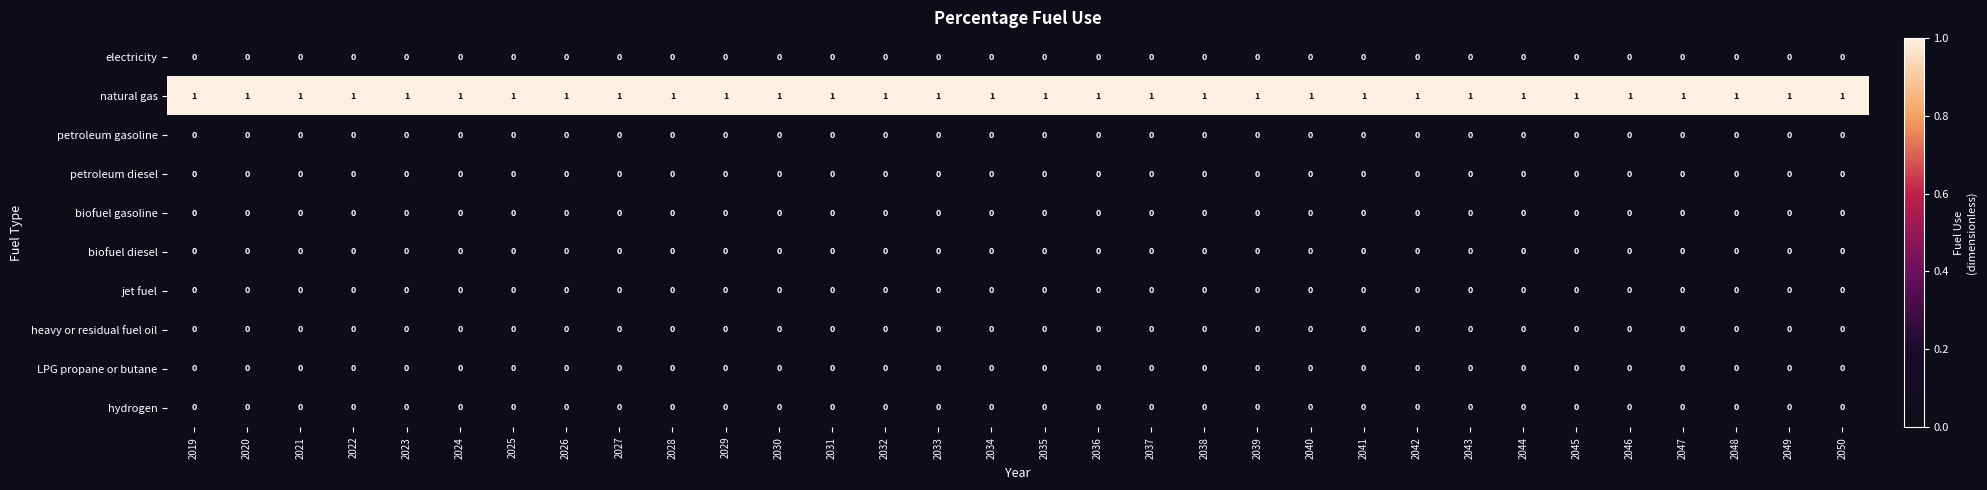

Which series has the largest total across all categories?

natural gas